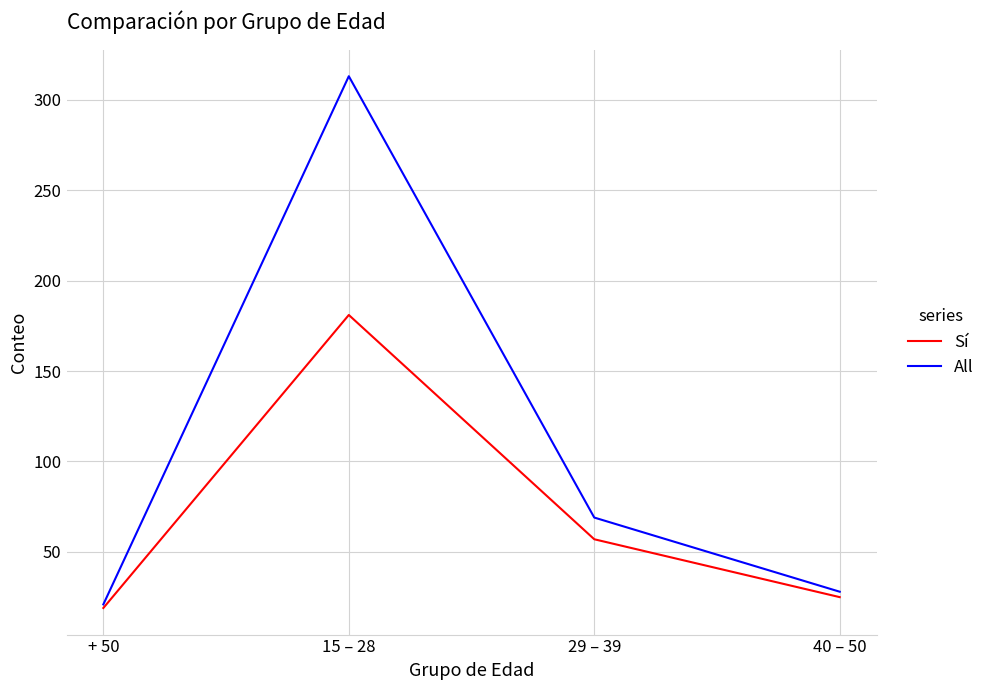

Rank the series by their maximum value, from lowest to highest.

Sí, All